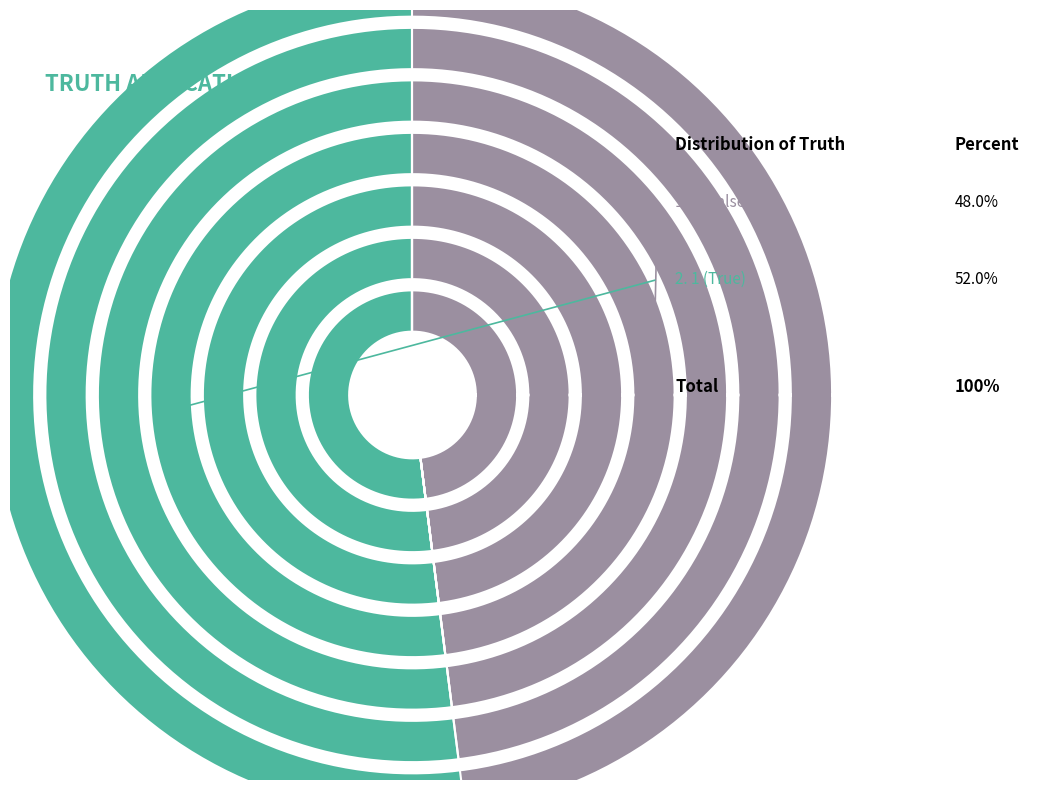

Count the number of slices in the pie.

2